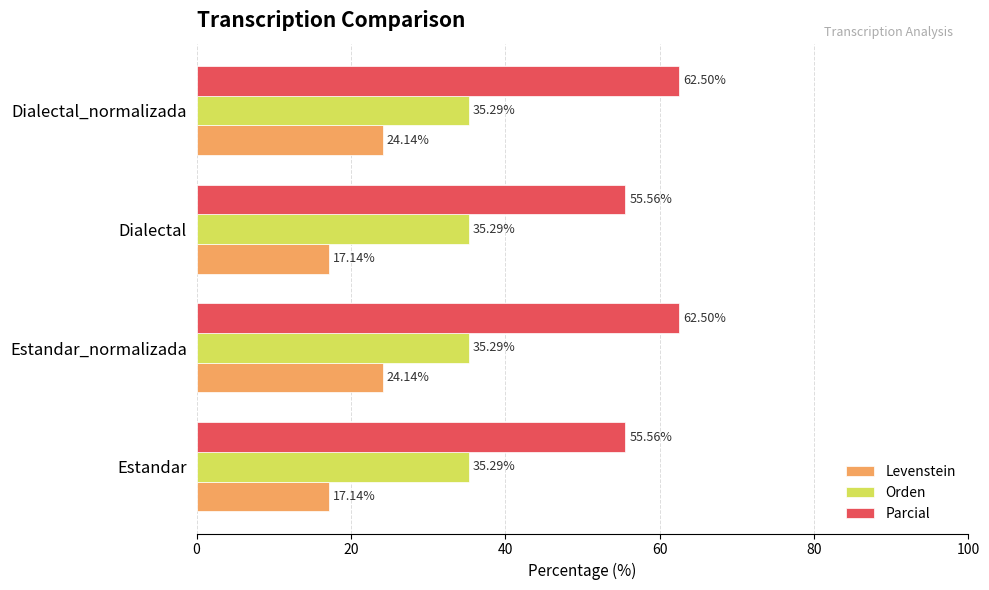

Is the value of Orden at Dialectal greater than the value of Parcial at Dialectal_normalizada?

No